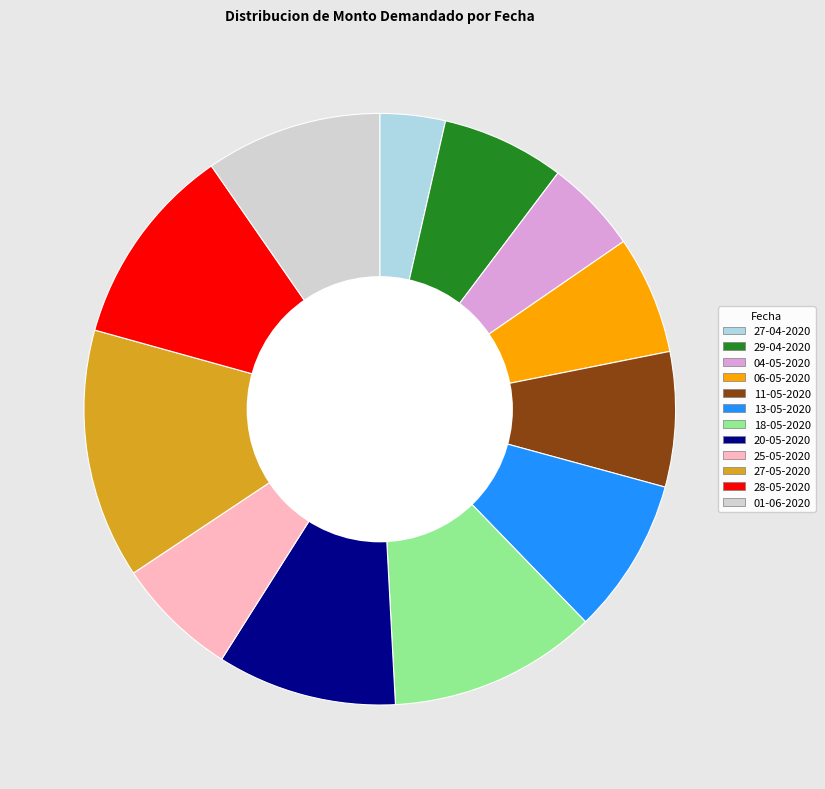

Do 01-06-2020 and 13-05-2020 together represent more than half of the pie?

No